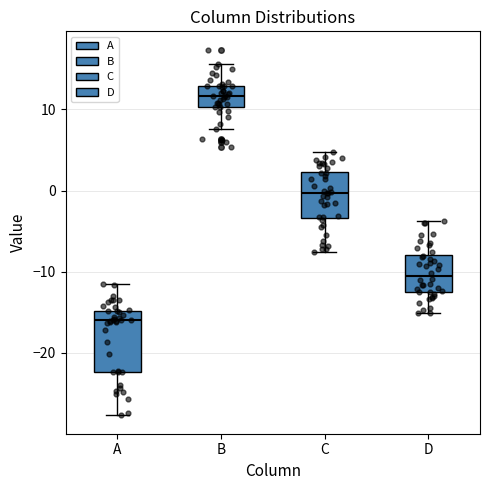

Reading left to right, transcribe this box plot: for each box, give where its median line is, the range the box spans, and where its two whiskers end, as read against the y-axis. The values are not printed on the chart, so give them approximately, as read against the axis.

A: median -16, box -22 to -15, whiskers -28 to -11
B: median 12, box 10 to 13, whiskers 8 to 16
C: median 0, box -3 to 2, whiskers -8 to 5
D: median -11, box -13 to -8, whiskers -15 to -4